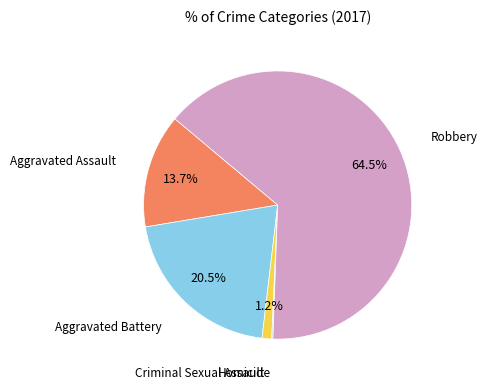

Which slice is the largest?

Robbery